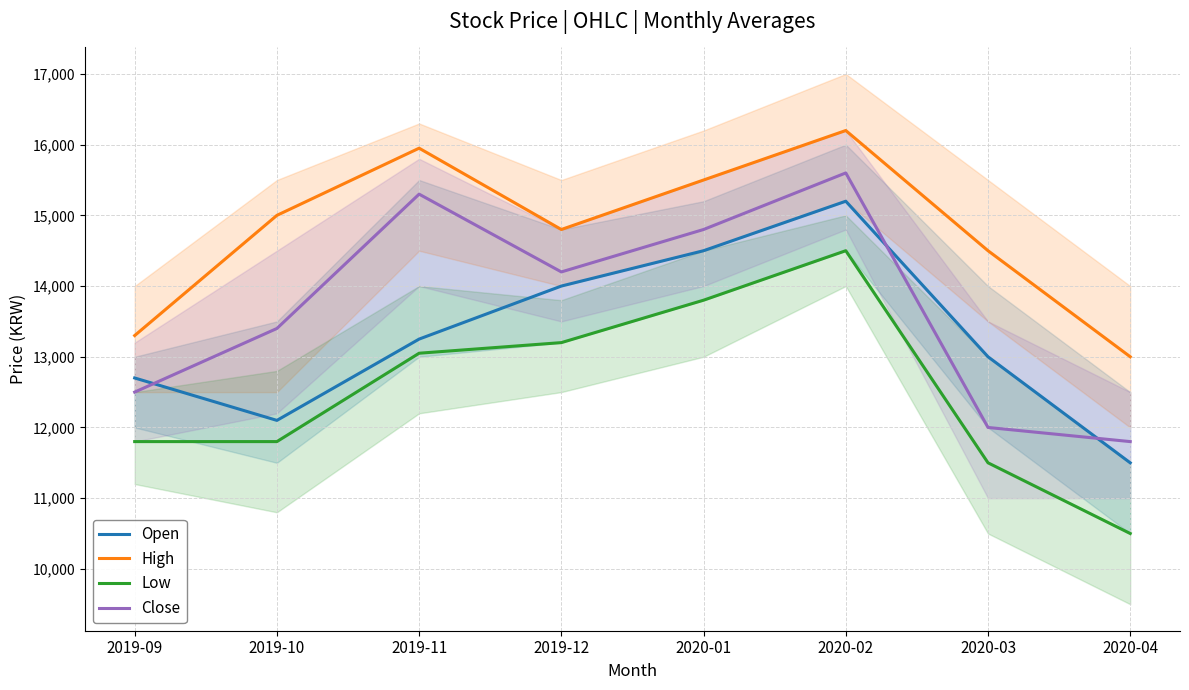

Does the chart have visible grid lines?

Yes